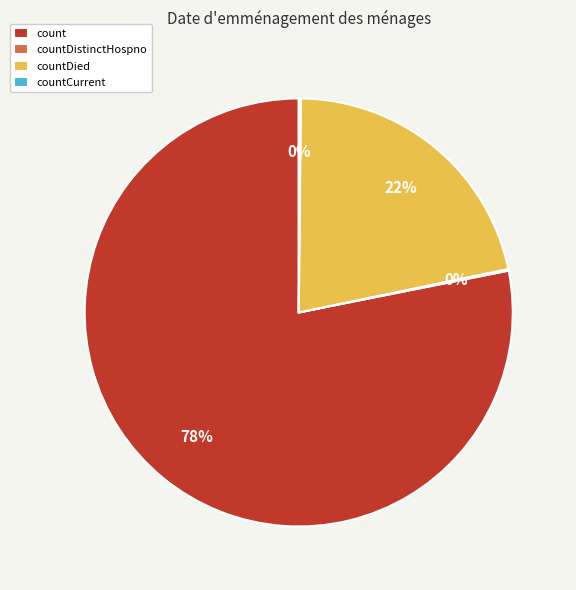

Which category has the biggest portion of the pie?

count